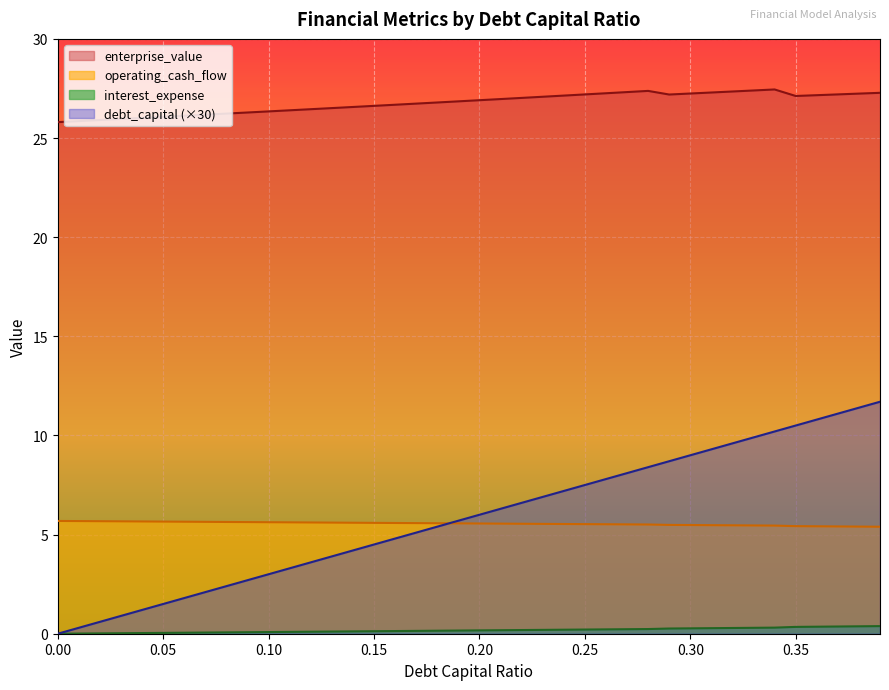

Between 0.05 and 0.21, which series saw the biggest shift?

debt_capital